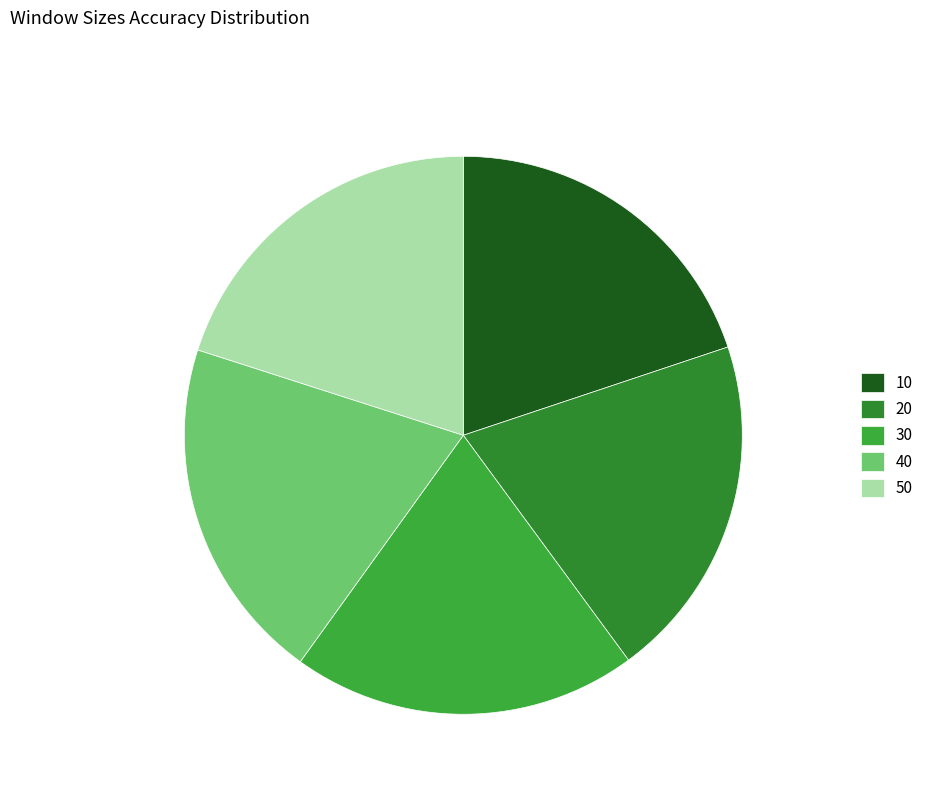

Does 40 represent more than half of the total?

No